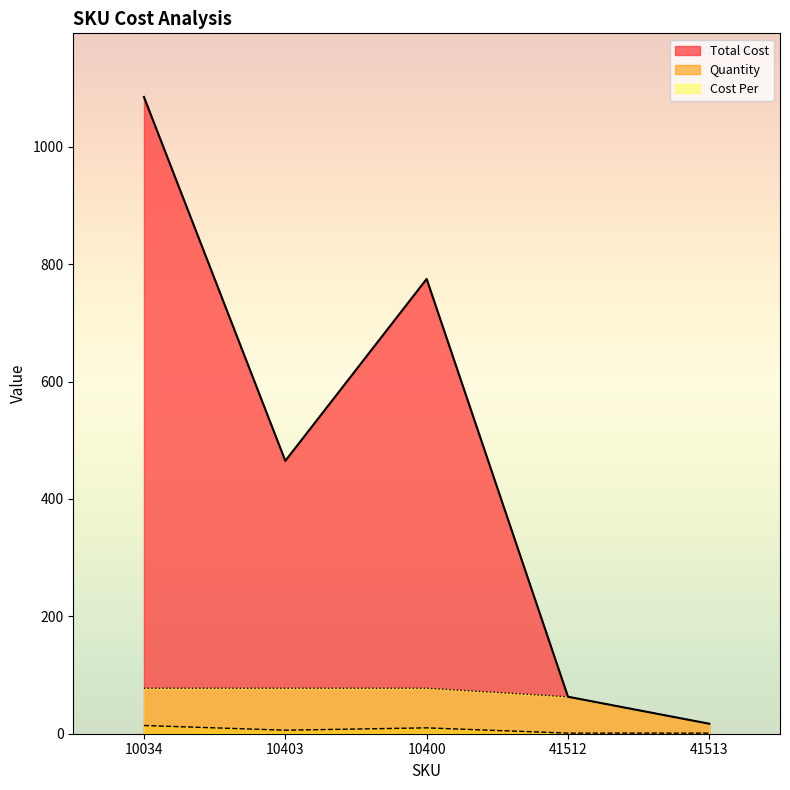

Which series changed the most between 41512 and 41513?

Total Cost